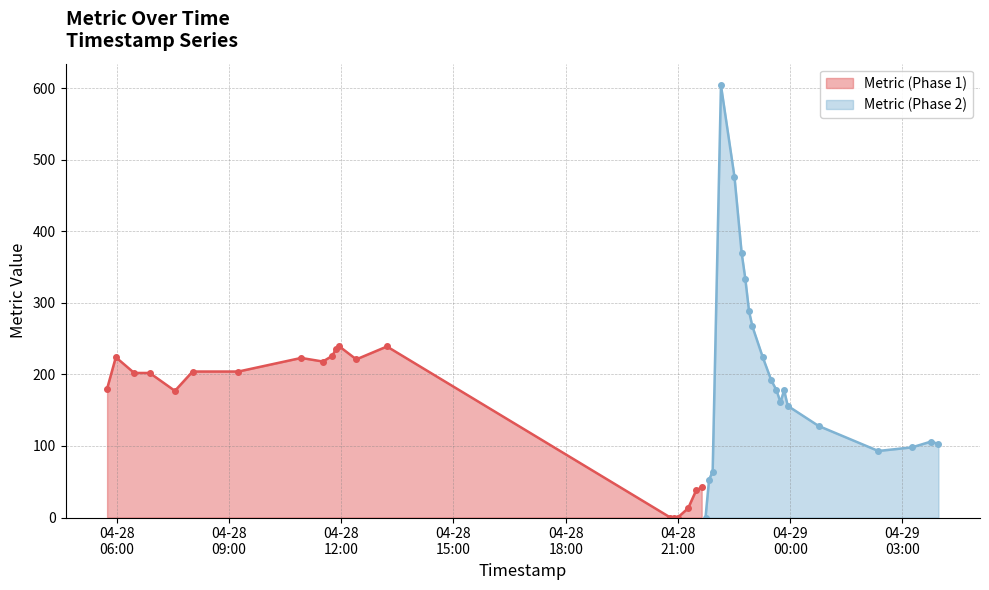

Reading right to left, list all the values displayed in this chart.

2025-04-29 03:57:37=103	2025-04-29 03:45:14=106	2025-04-29 03:14:56=98	2025-04-29 02:21:11=93	2025-04-29 00:45:21=128	2025-04-28 23:56:01=156	2025-04-28 23:50:10=178	2025-04-28 23:44:21=161	2025-04-28 23:37:52=178	2025-04-28 23:29:29=192	2025-04-28 23:15:56=224	2025-04-28 22:59:20=267	2025-04-28 22:53:58=288	2025-04-28 22:47:54=334	2025-04-28 22:42:02=370	2025-04-28 22:30:35=476	2025-04-28 22:08:54=604	2025-04-28 21:55:36=64	2025-04-28 21:49:50=53	2025-04-28 21:44:09=0	2025-04-28 21:38:00=42	2025-04-28 21:29:10=38	2025-04-28 21:16:18=13	2025-04-28 20:59:36=0	2025-04-28 20:53:44=0	2025-04-28 20:47:48=0	2025-04-28 13:13:21=239	2025-04-28 12:24:12=221	2025-04-28 11:57:10=239	2025-04-28 11:51:38=236	2025-04-28 11:45:56=226	2025-04-28 11:30:33=218	2025-04-28 10:55:49=223	2025-04-28 09:15:10=204	2025-04-28 08:01:43=204	2025-04-28 07:33:22=177	2025-04-28 06:52:57=202	2025-04-28 06:28:06=202	2025-04-28 05:58:38=224	2025-04-28 05:44:39=180